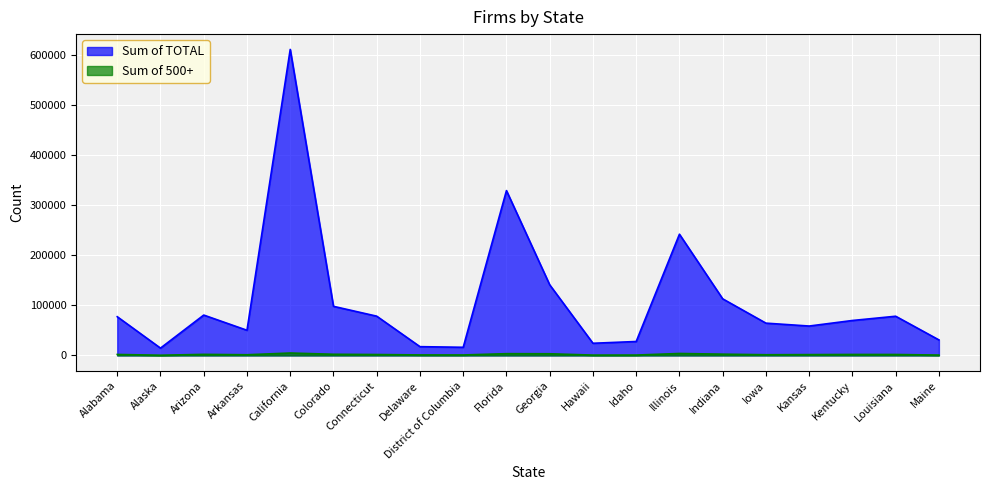

True or false: Sum of TOTAL and Sum of 500+ cross at least once.

False